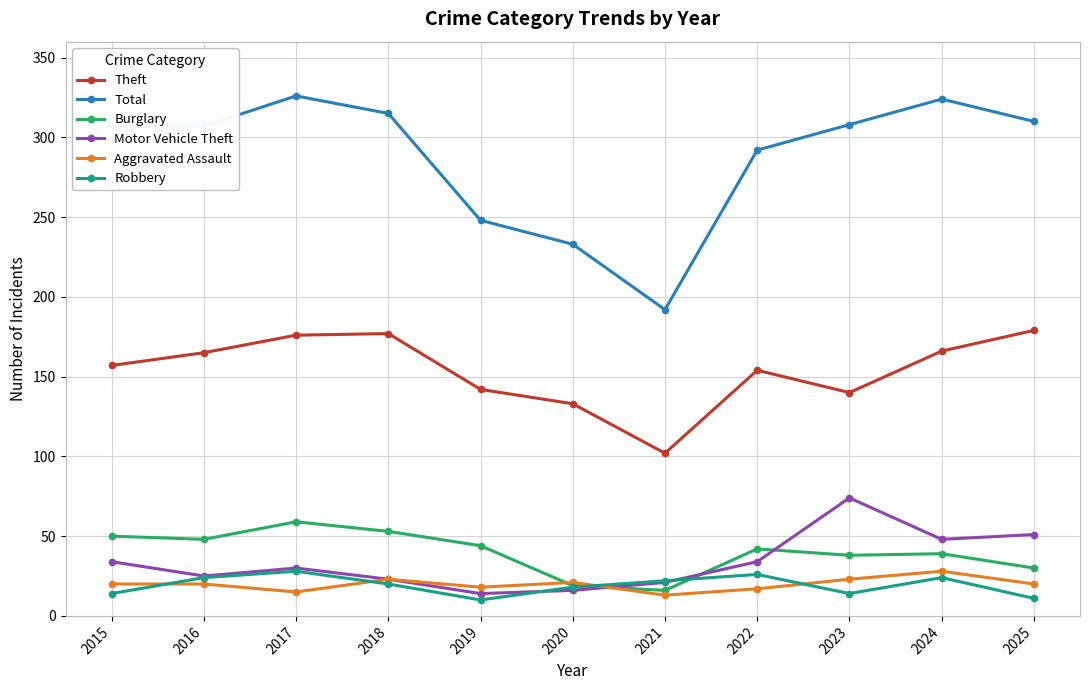

At how many categories does at least one series exceed 29?

11